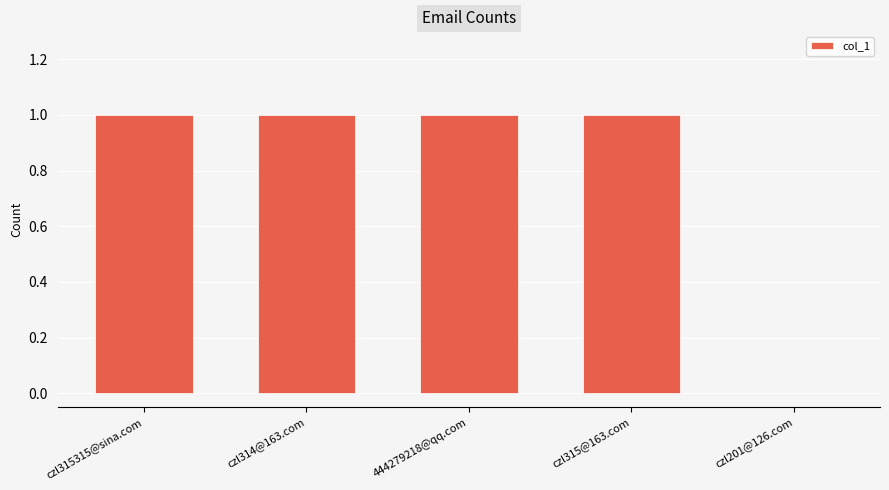

What is the sum of the values at 444279218@qq.com and czl315315@sina.com?

2